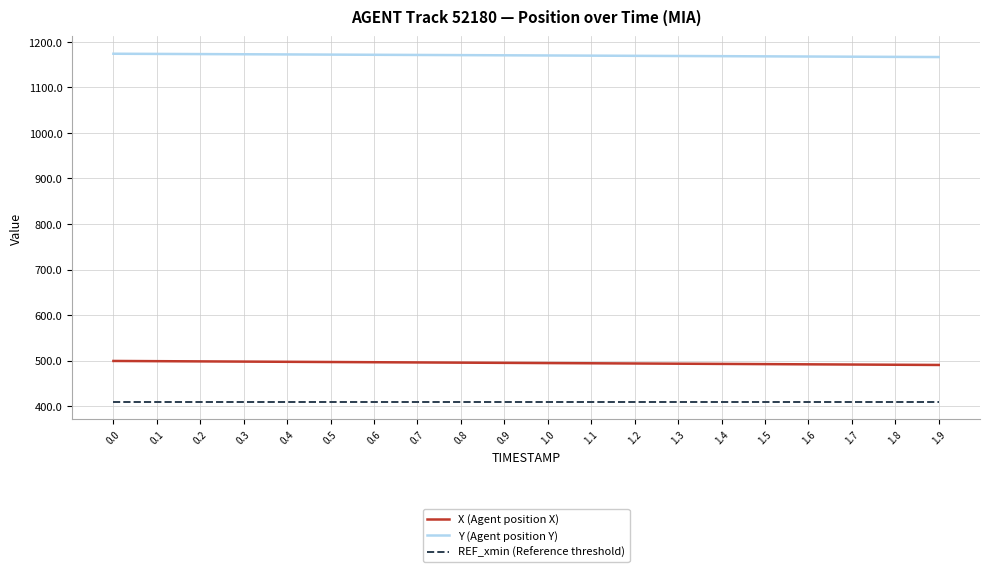

What is the greatest value displayed?

1174.0